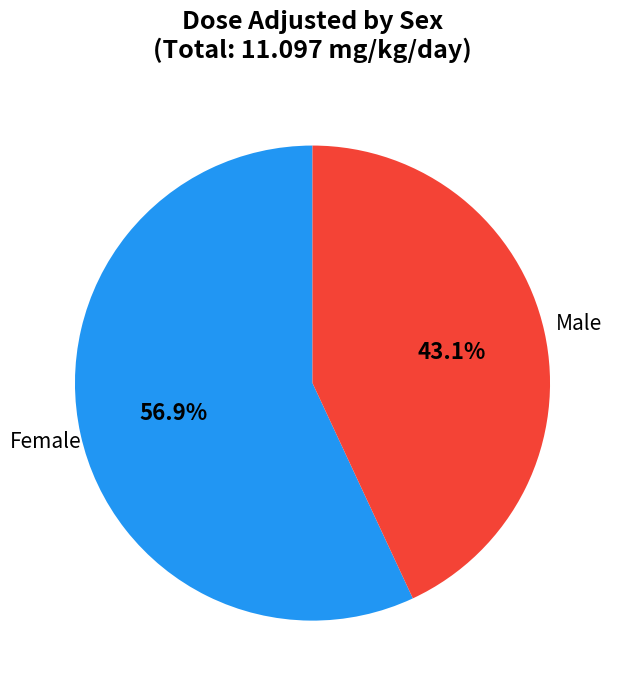

Is there a majority slice in this chart?

Yes